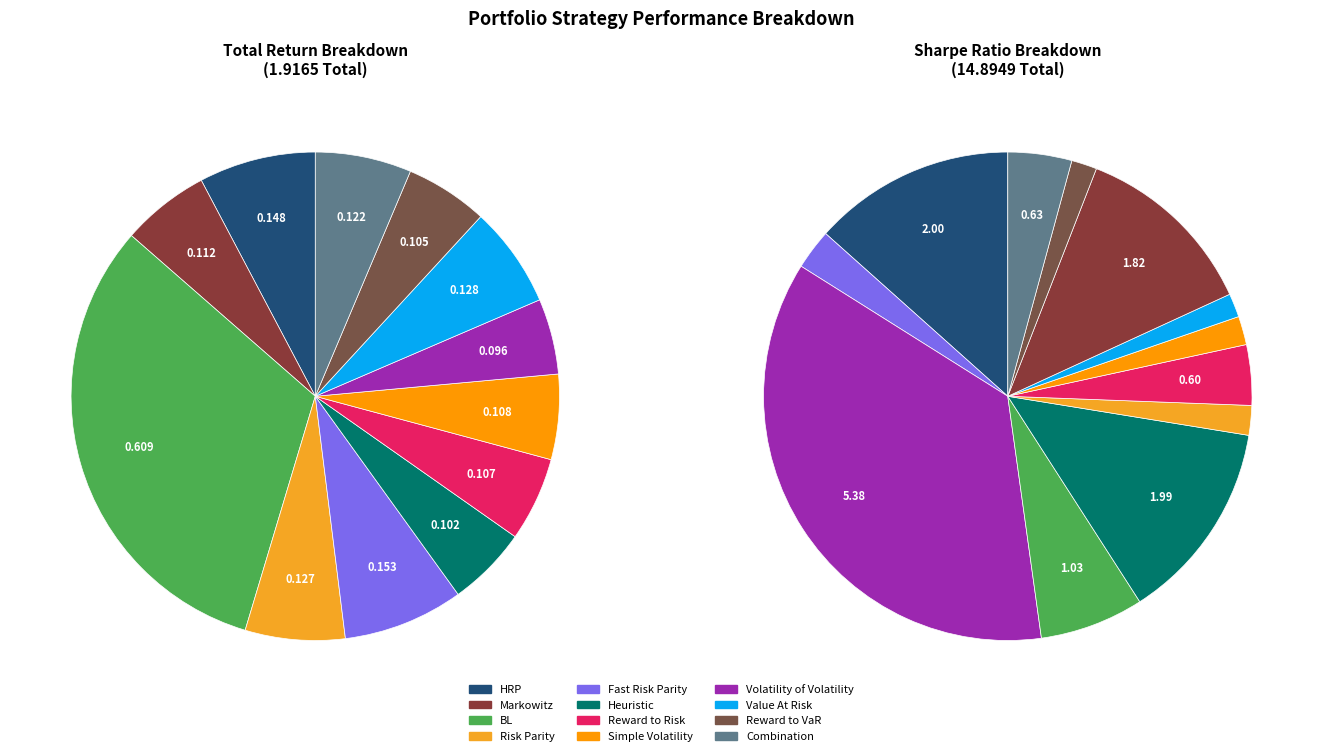

At Simple Volatility, list the series in order from smallest to largest.

Total Return, Sharpe Ratio